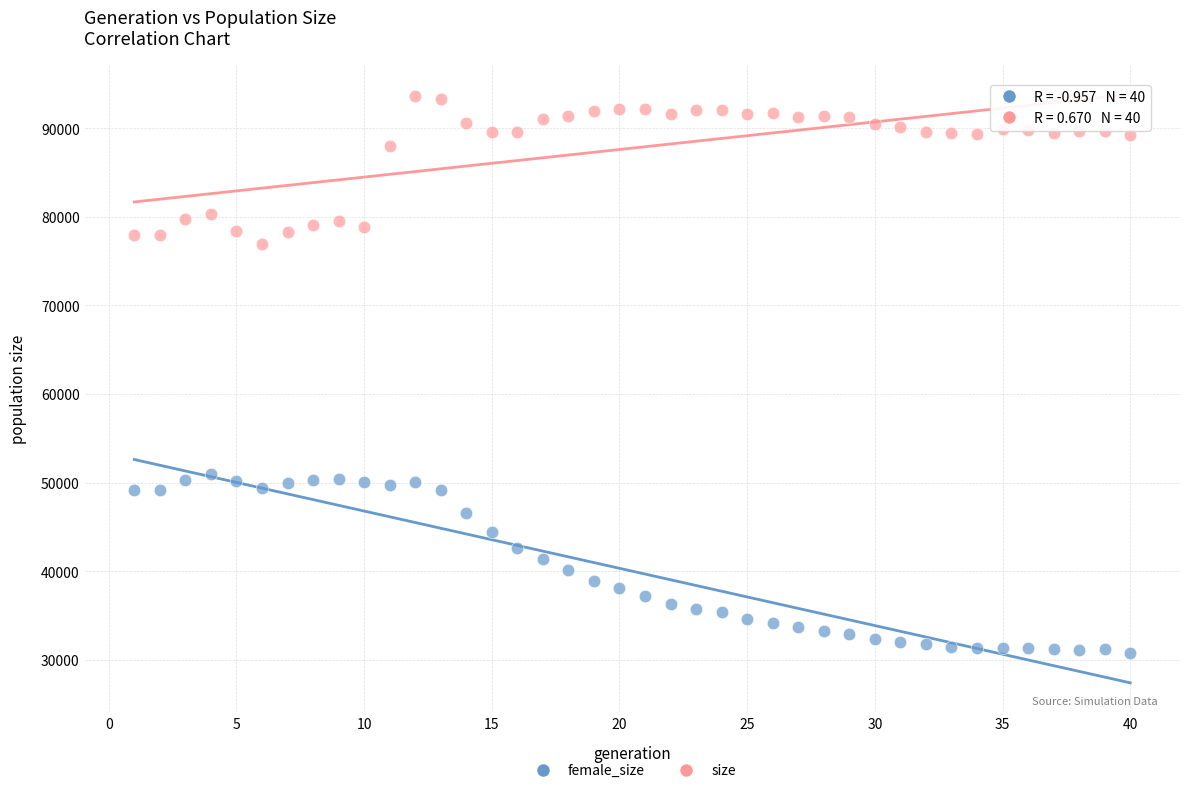

Which series contains the highest Y value?

size